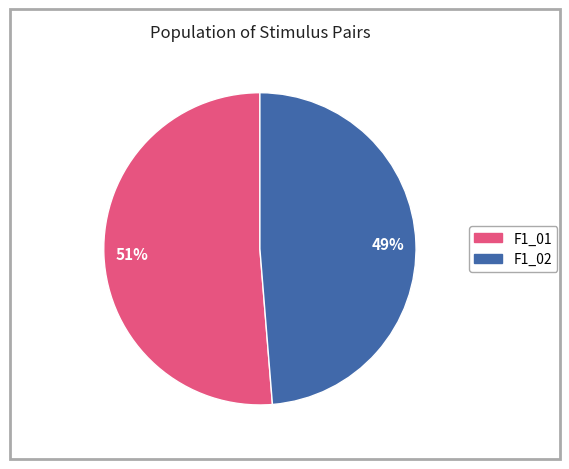

To the nearest percent, what is the average slice percentage?

50%